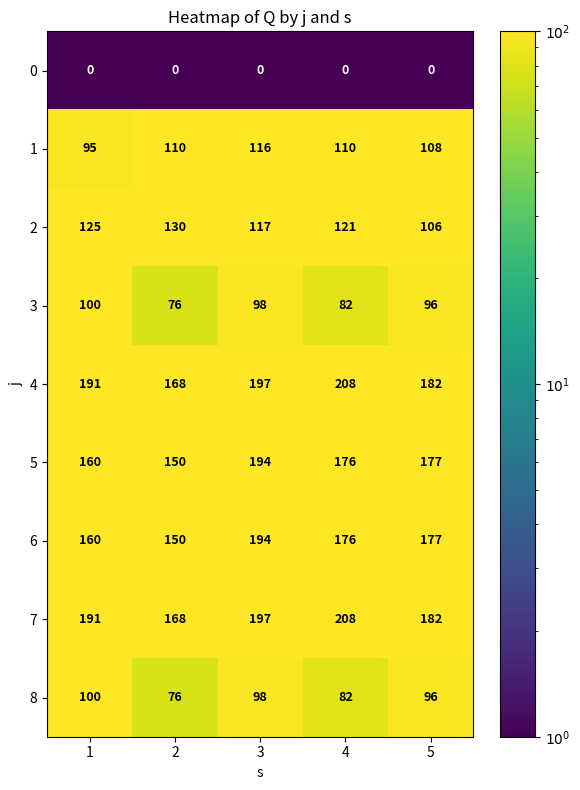

What is the difference between the second highest and minimum values in the 6 series?

27